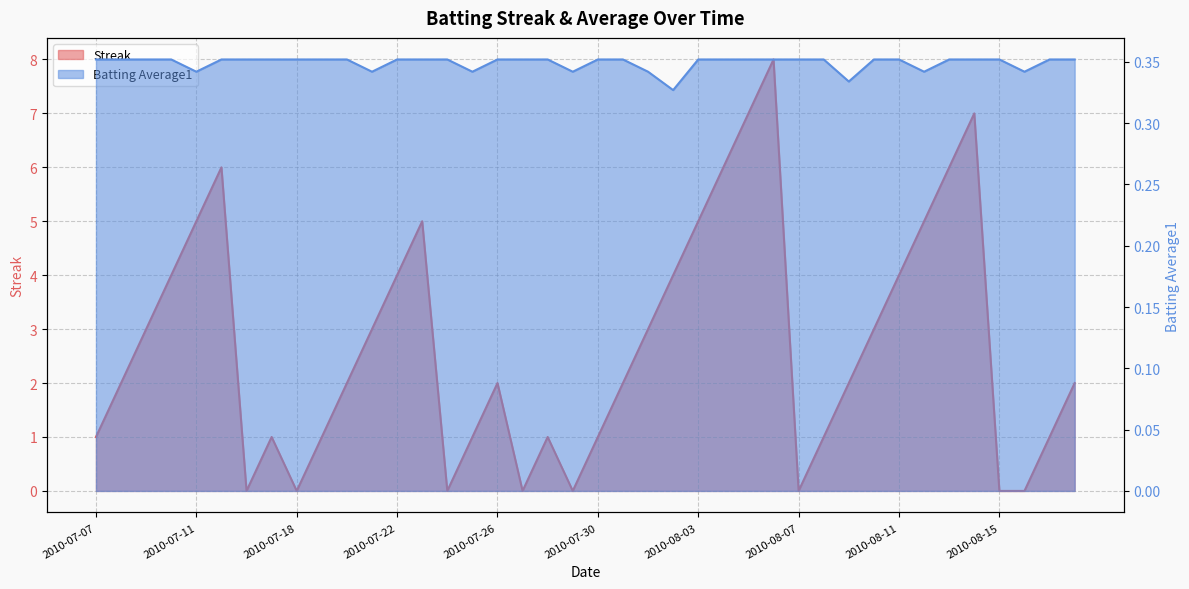

True or false: Batting Average1 and Streak intersect in this chart.

True